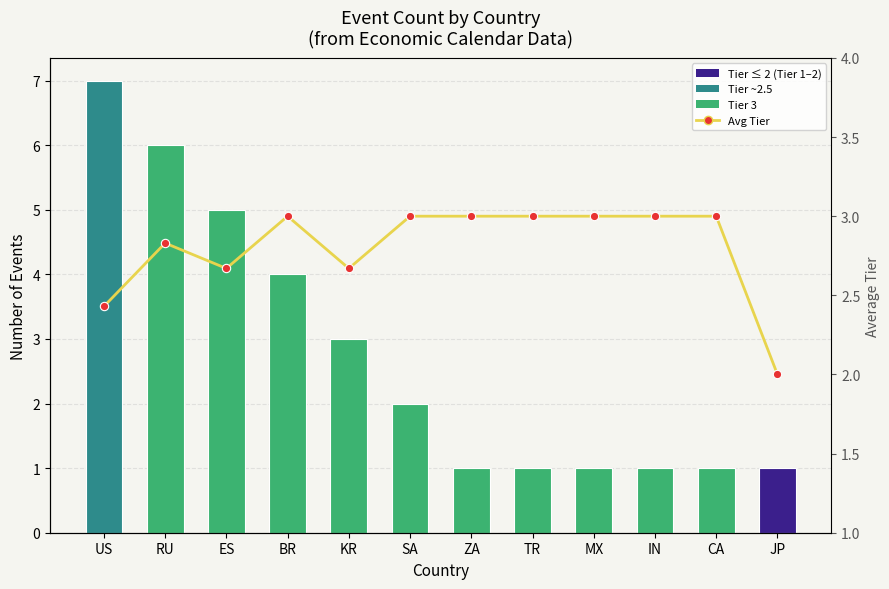

What is the total value across all series at KR?

5.7